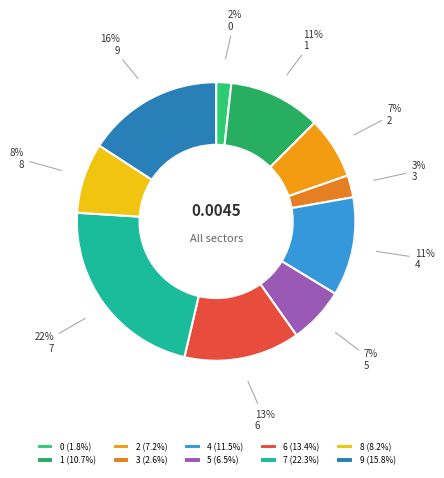

To the nearest percent, what portion does 6 represent?

13%